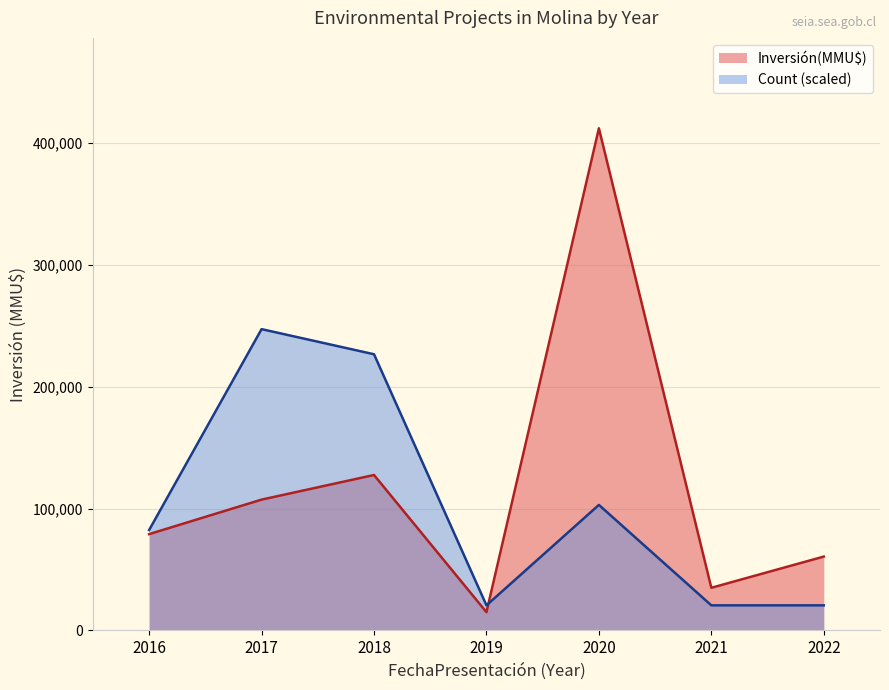

What value does the Count (scaled) series have at 2018?

226600